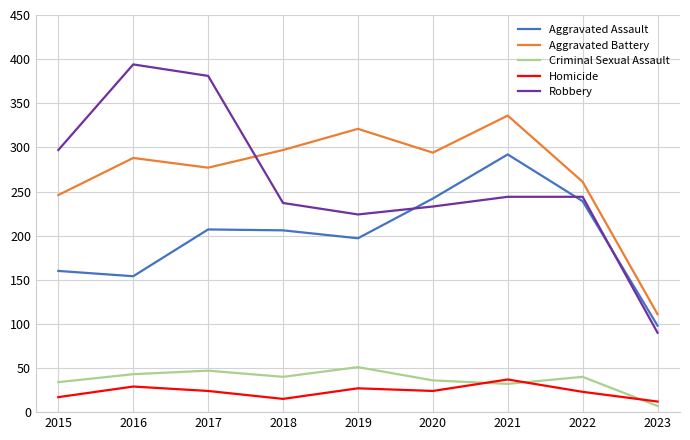

Does the chart display data point markers on the line(s)?

No